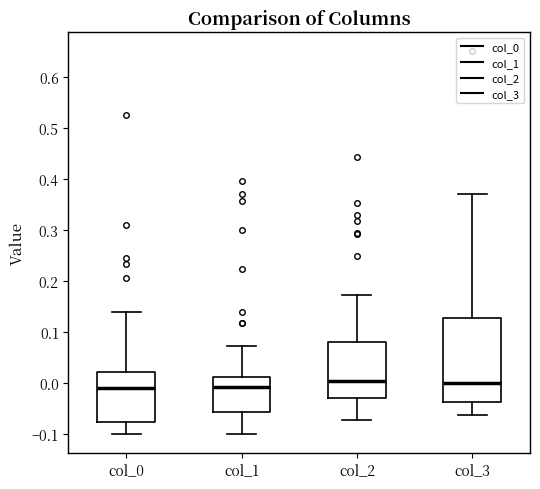

Reading left to right, read every box against the y-axis: the position of its median line, the range the box covers, and the ends of its whiskers. The values are not printed on the chart, so give them approximately, as read against the axis.

col_0: median -0.01, box -0.08 to 0.02, whiskers -0.10 to 0.14
col_1: median -0.01, box -0.06 to 0.01, whiskers -0.10 to 0.07
col_2: median 0.00, box -0.03 to 0.08, whiskers -0.07 to 0.17
col_3: median 0.00, box -0.04 to 0.13, whiskers -0.06 to 0.37